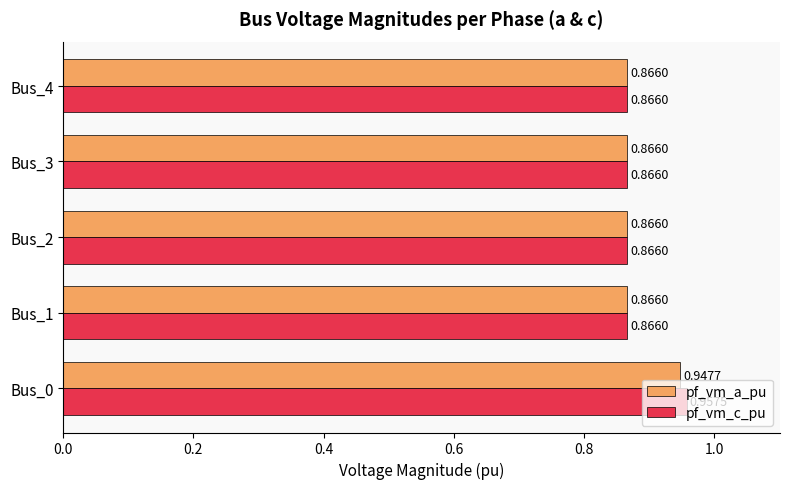

What is the difference between the maximum and minimum values in the pf_vm_c_pu series?

0.1